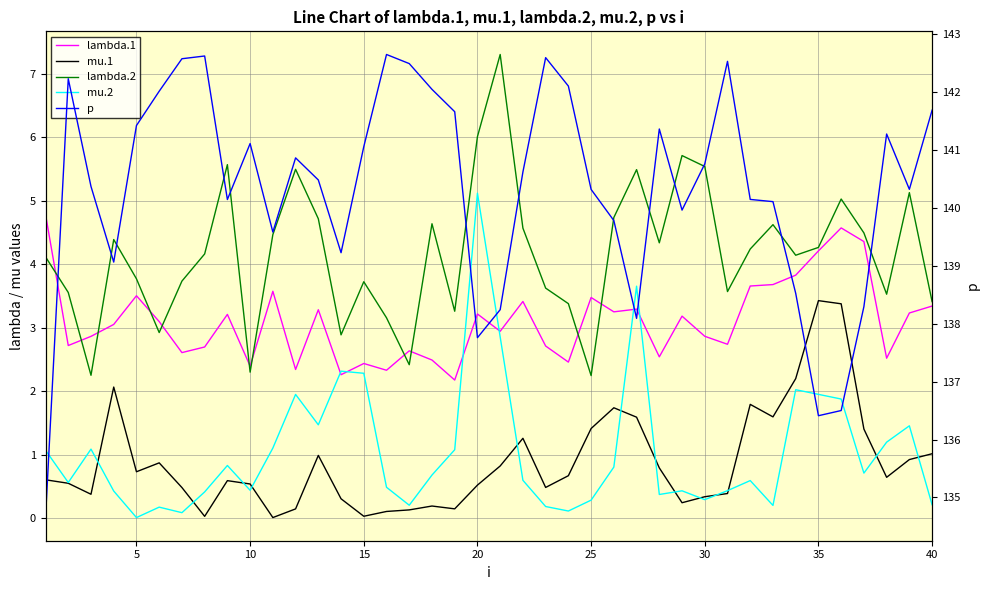

What is the value of the mu.1 point at the 31st from the left?

0.5